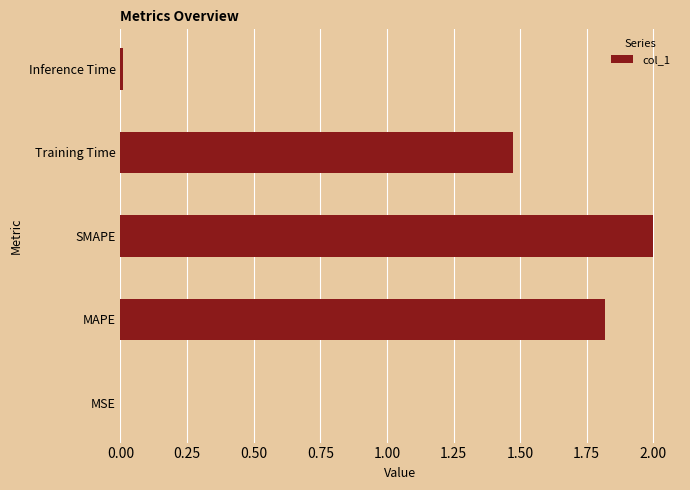

What is the average value?

1.1